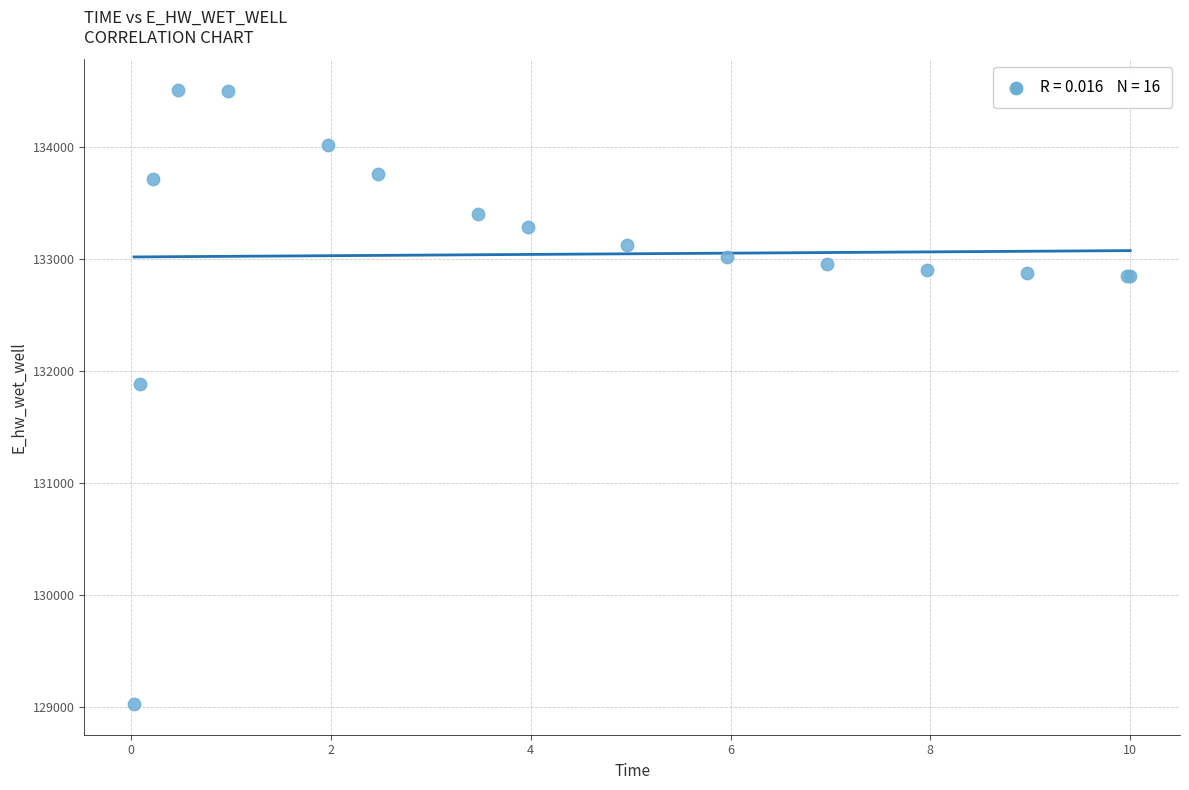

What Y value in the scatter plot is closest to 131766?

131885.5